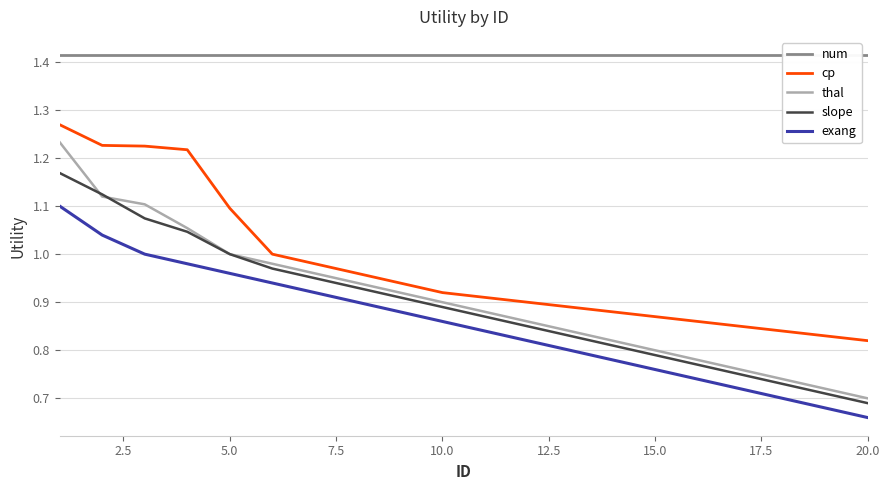

Rank the series by their maximum value, from highest to lowest.

num, cp, thal, slope, exang